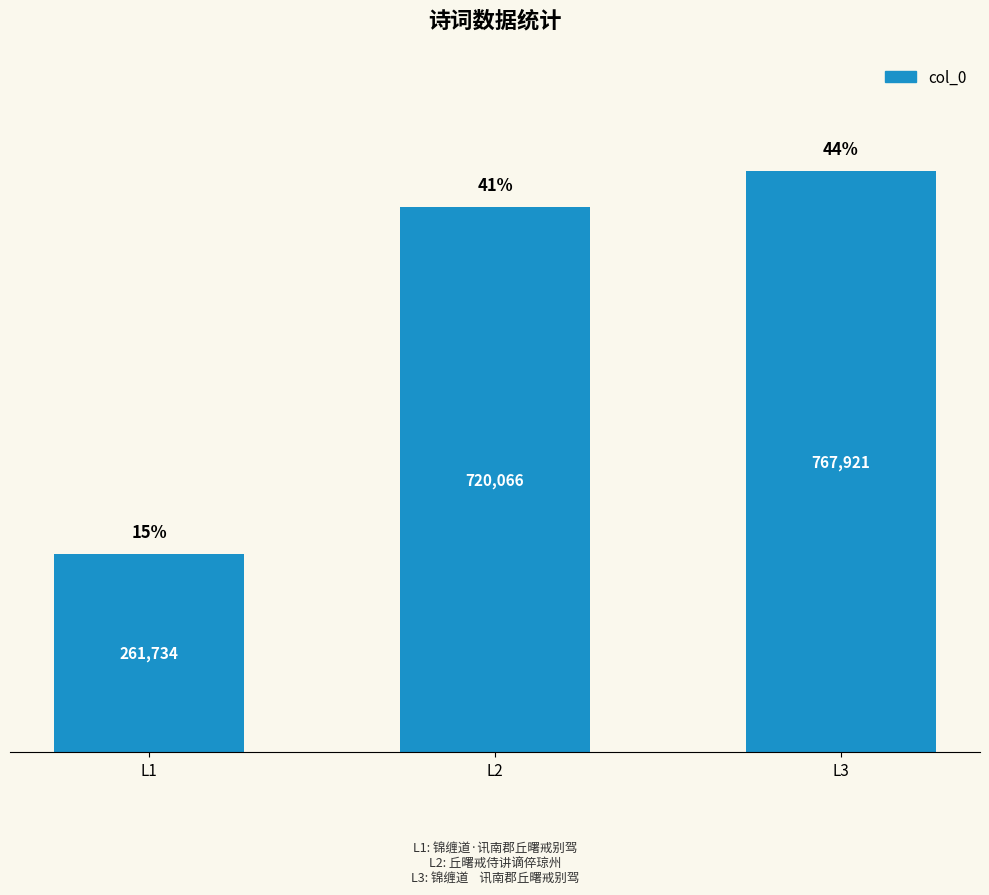

Reading left to right, extract all data points from this chart.

261734	720066	767921